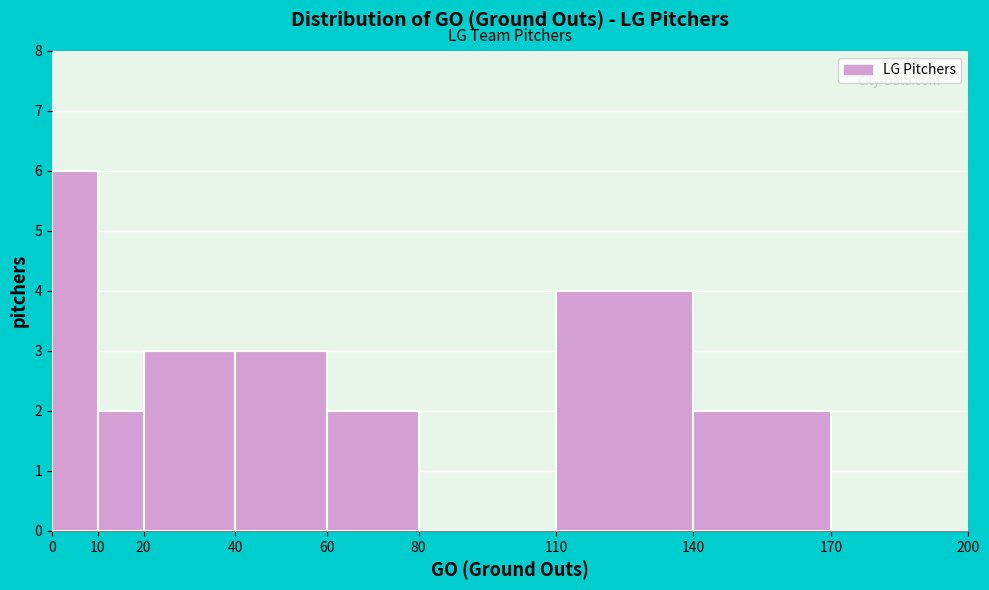

Reading left to right, list every bar in this chart as the range it spans on the x-axis followed by its height. The values are not printed on the chart, so give them approximately, as read against the axis.

0 to 10: 6
10 to 20: 2
20 to 40: 3
40 to 60: 3
60 to 80: 2
80 to 110: 0
110 to 140: 4
140 to 170: 2
170 to 200: 0